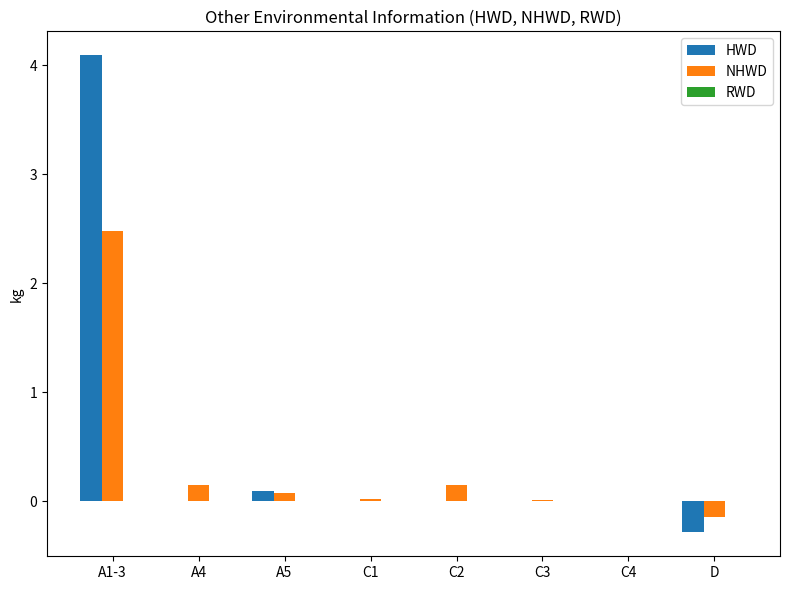

Is the value of HWD at D greater than the value of NHWD at A4?

No